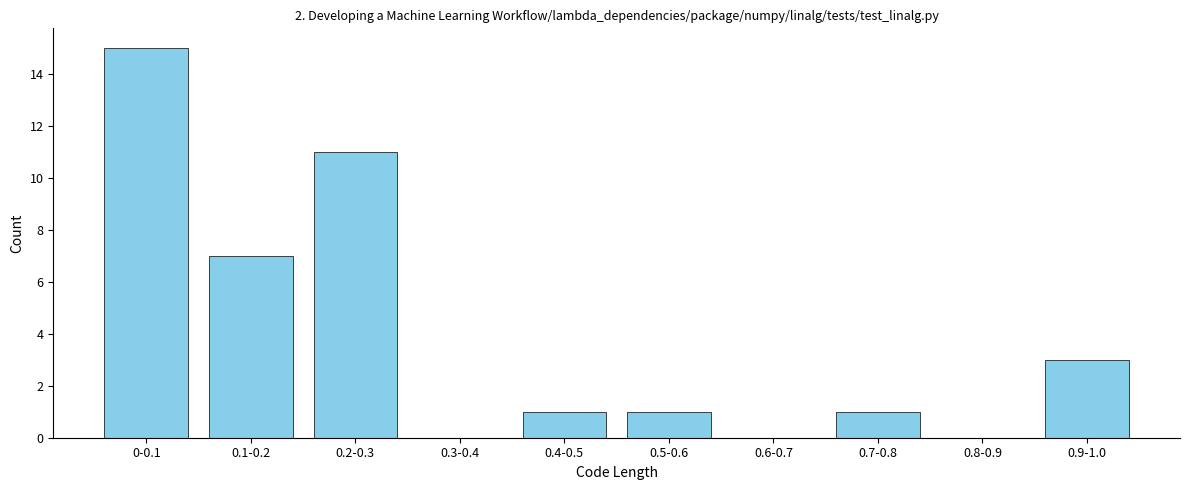

Reading left to right, what are all the values shown in this chart?

0-0.1=15	0.1-0.2=7	0.2-0.3=11	0.3-0.4=0	0.4-0.5=1	0.5-0.6=1	0.6-0.7=0	0.7-0.8=1	0.8-0.9=0	0.9-1.0=3